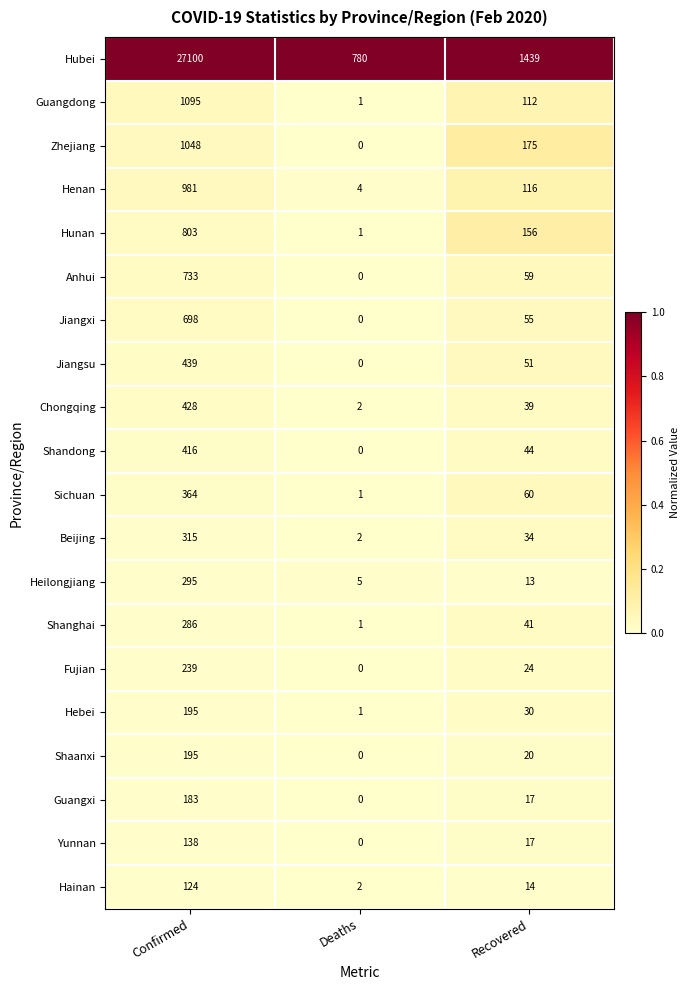

List the labels in order of Sichuan value, largest first.

Confirmed, Recovered, Deaths